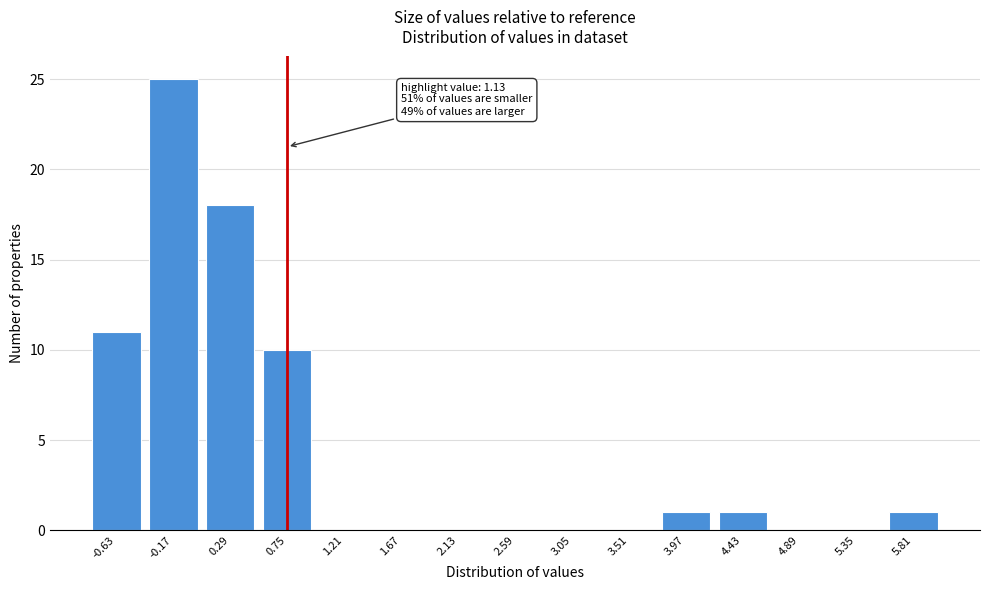

Reading left to right, extract all data points from this chart.

-0.63=11	-0.17=25	0.29=18	0.75=10	1.21=0	1.67=0	2.13=0	2.59=0	3.05=0	3.51=0	3.97=1	4.43=1	4.89=0	5.35=0	5.81=1